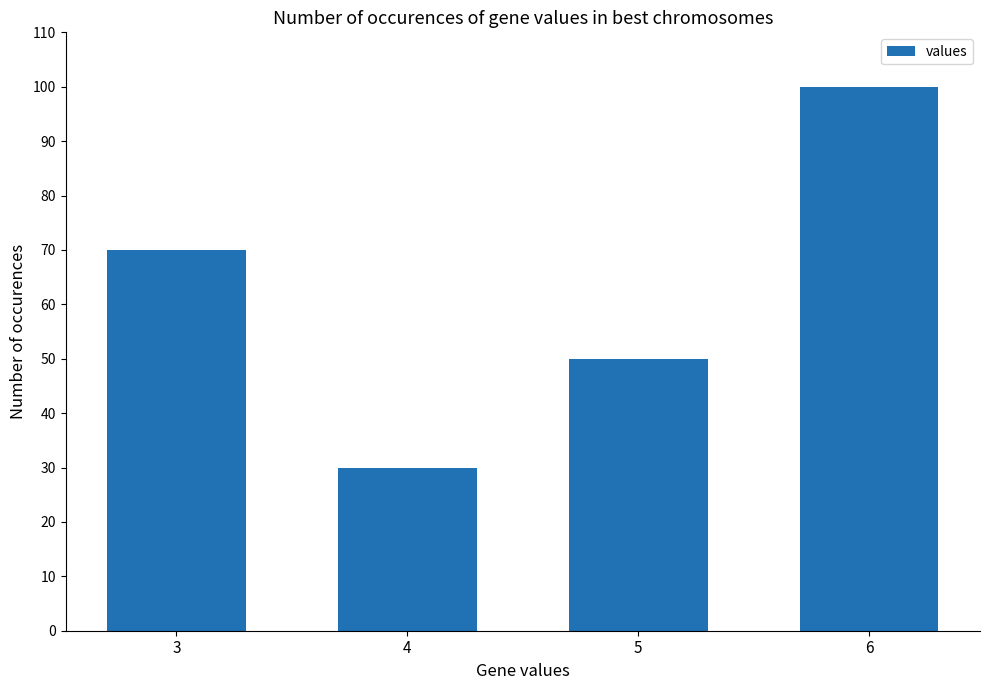

Are the bars horizontal?

No